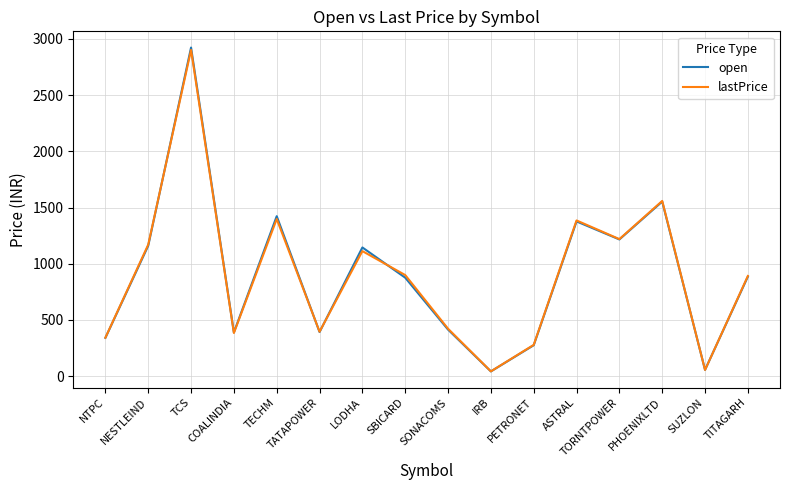

At which category is the sum across all series the highest?

TCS